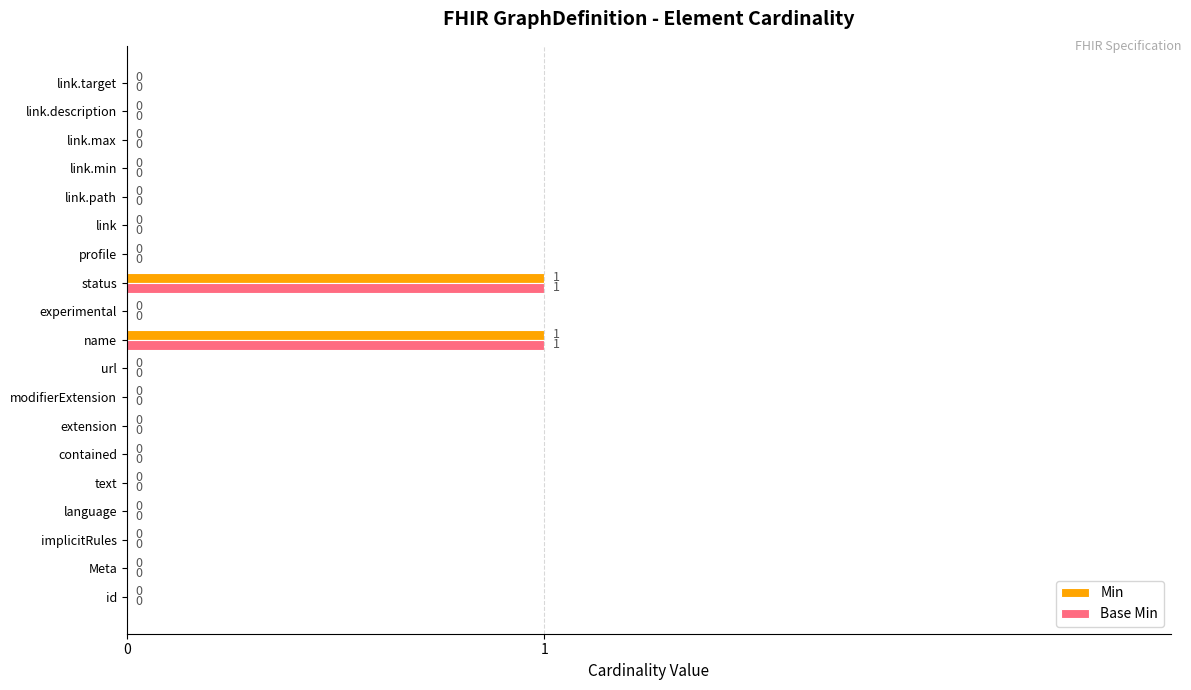

How many data points in Base Min are above 0?

2